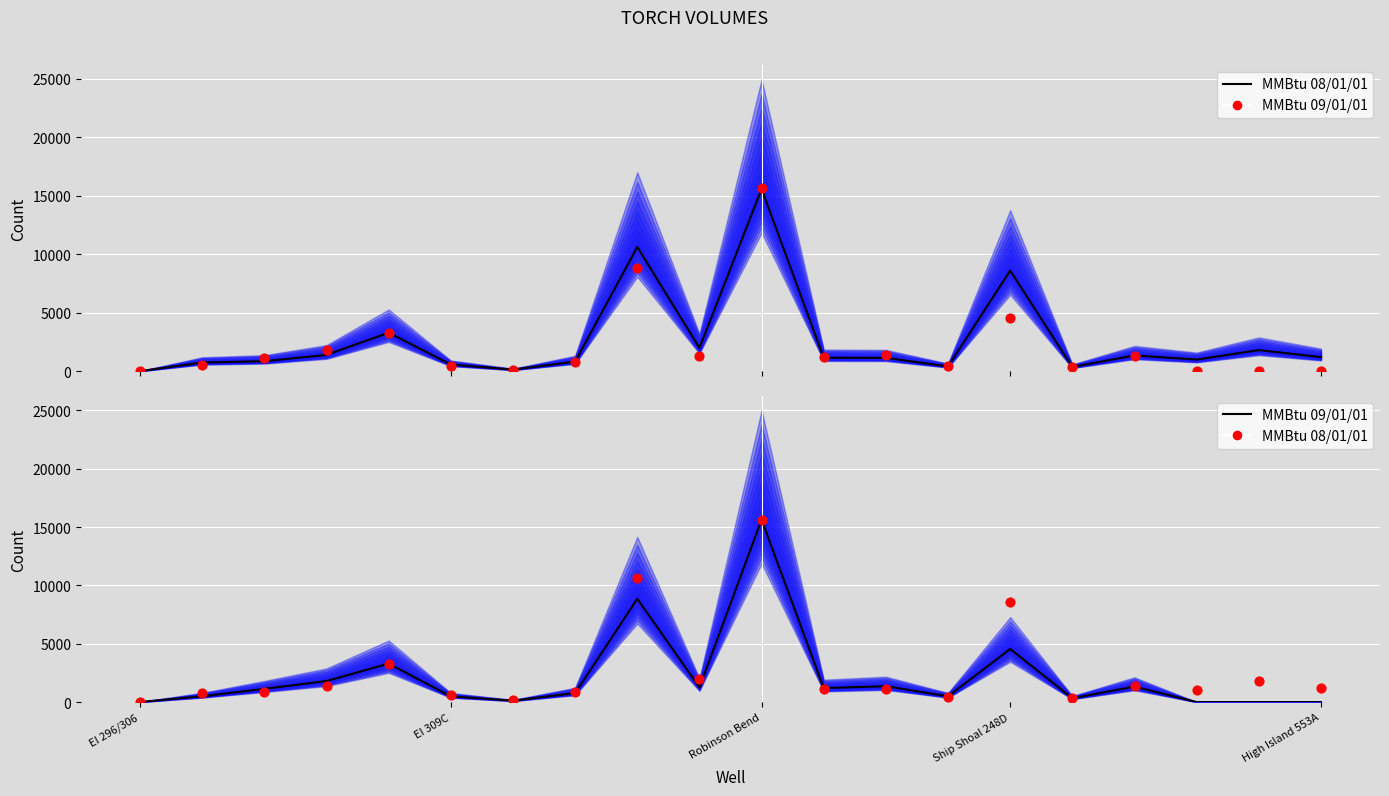

What is the total value across all series at EI 309C?

1250